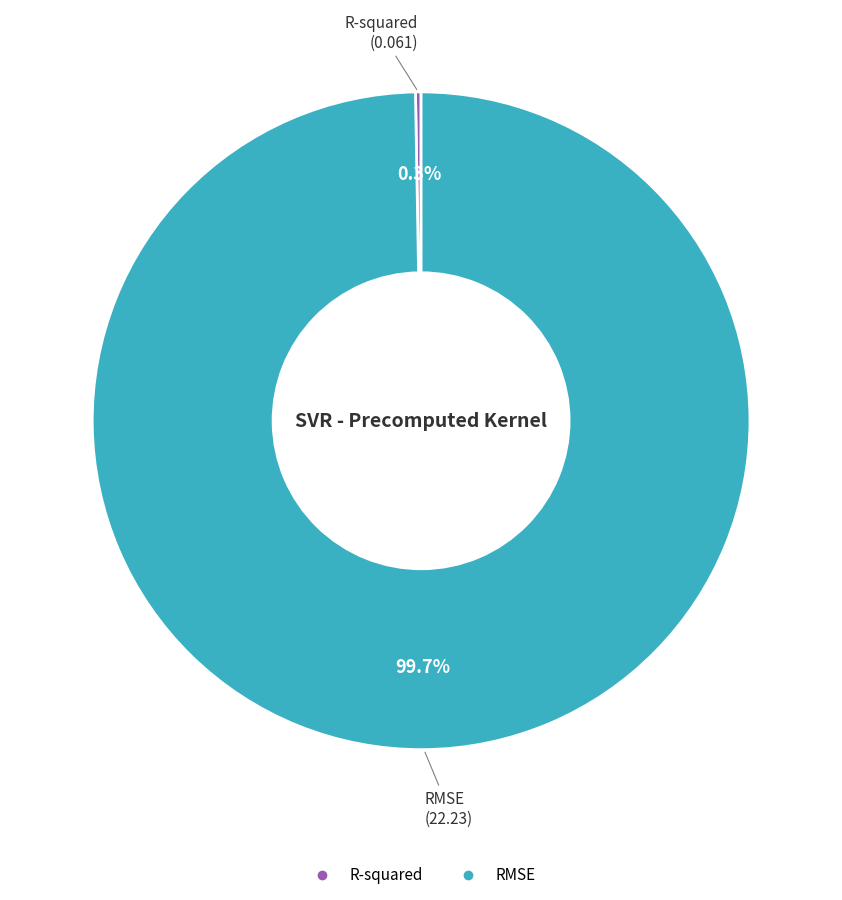

What is the largest slice in the pie chart?

RMSE